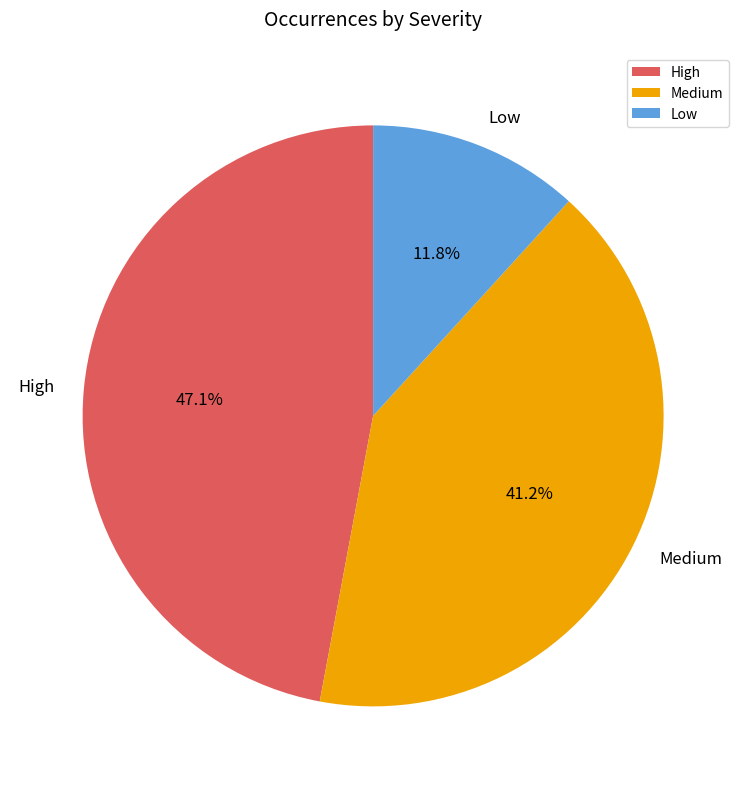

Which has a higher value, Low or High?

High